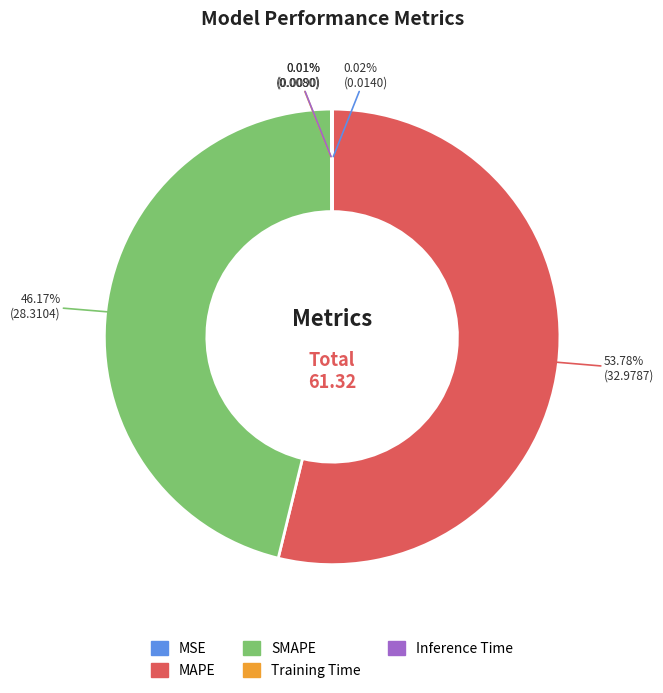

What is the ratio of the value at MAPE to the value at SMAPE?

1.2